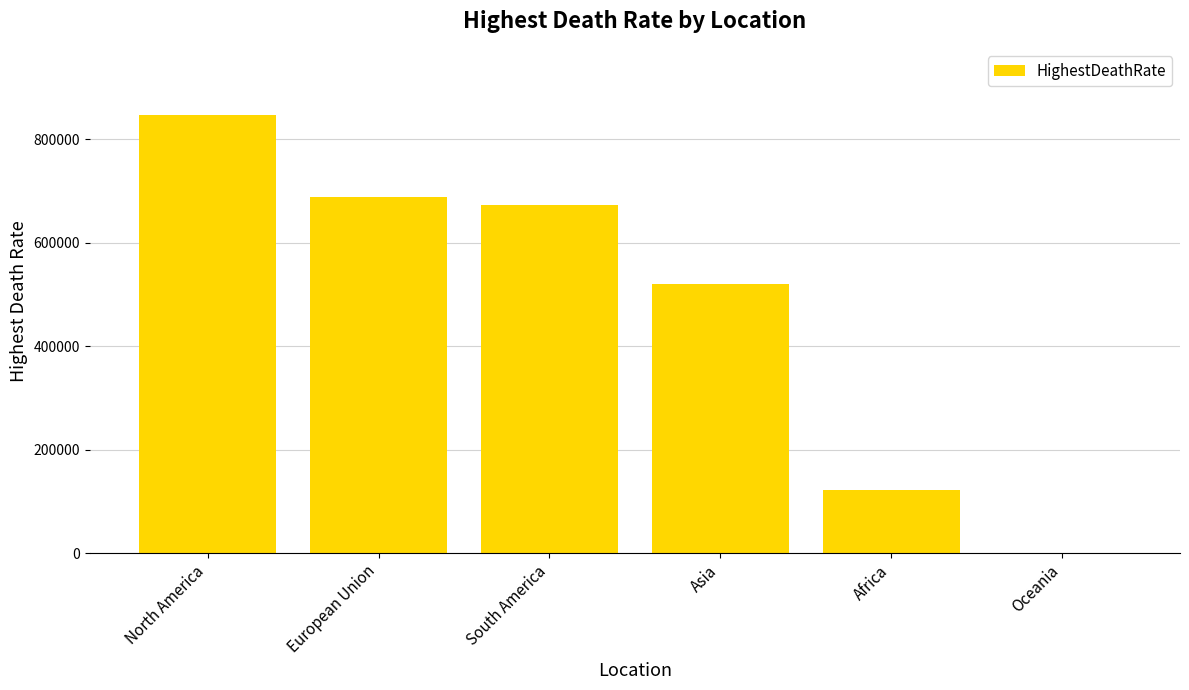

Where is the data nearest to the value 424494?

Asia